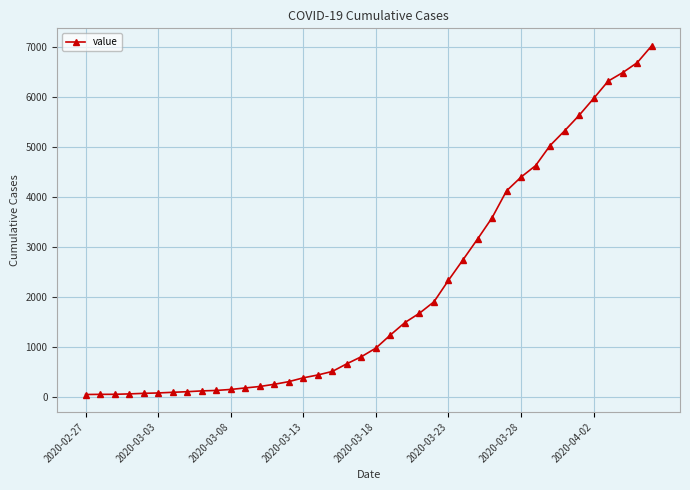

Is this an area chart (filled region under the line)?

No